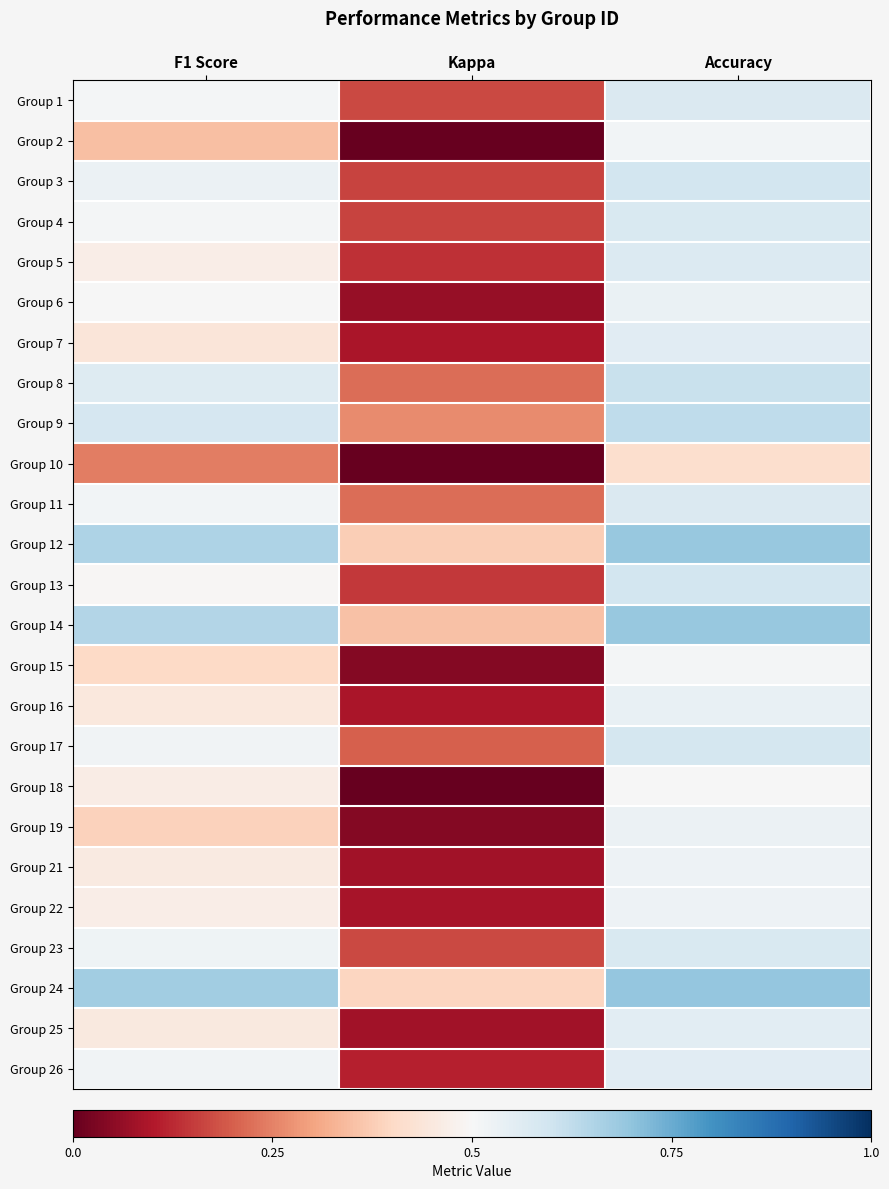

List the series in order of their peak value, lowest first.

Group 10, Group 18, Group 15, Group 2, Group 21, Group 22, Group 19, Group 6, Group 16, Group 25, Group 7, Group 26, Group 5, Group 1, Group 11, Group 23, Group 4, Group 17, Group 3, Group 13, Group 8, Group 9, Group 12, Group 14, Group 24